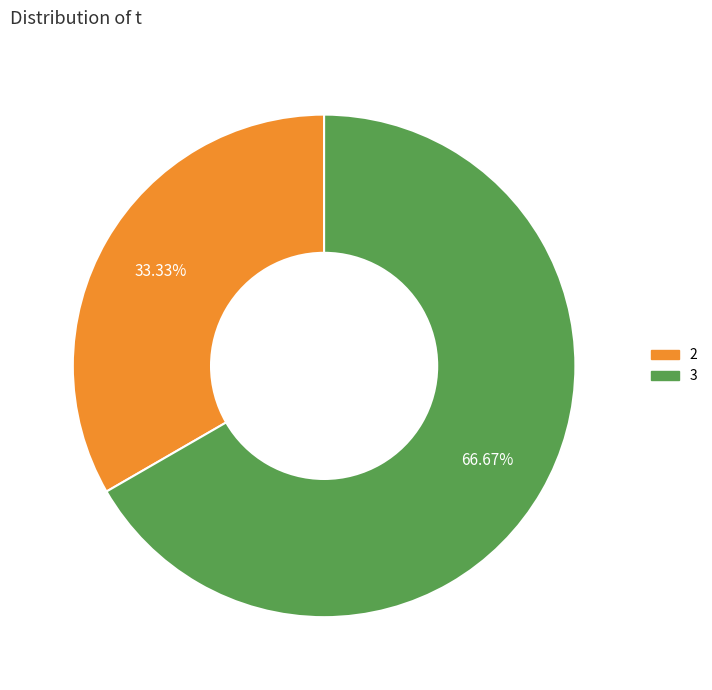

How many slices are in this pie chart?

2